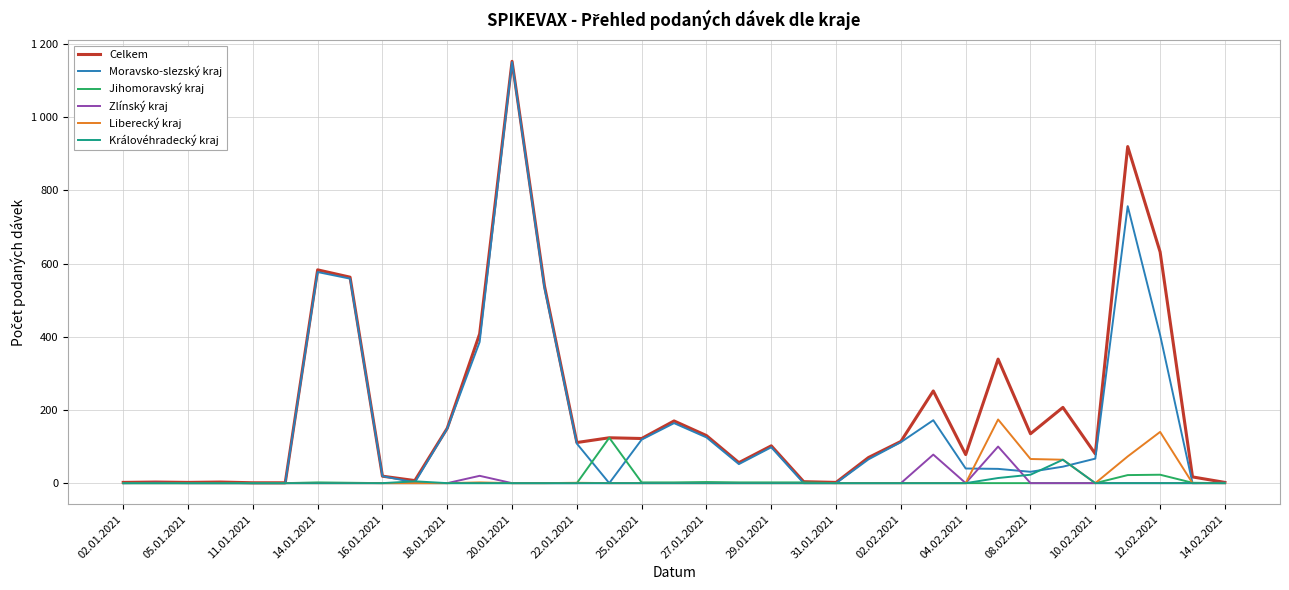

Which series has the largest range (max minus min)?

Celkem